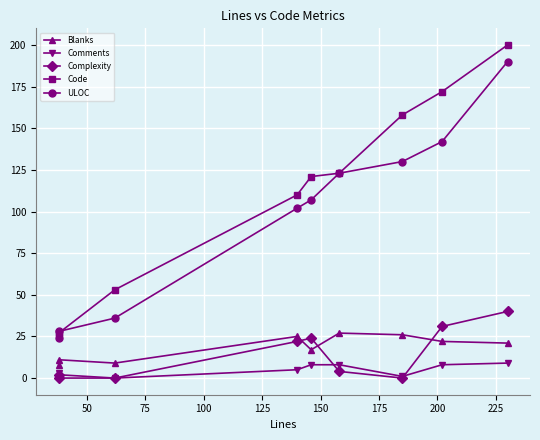

What are all the series names shown in the legend?

Blanks, Comments, Complexity, Code, ULOC